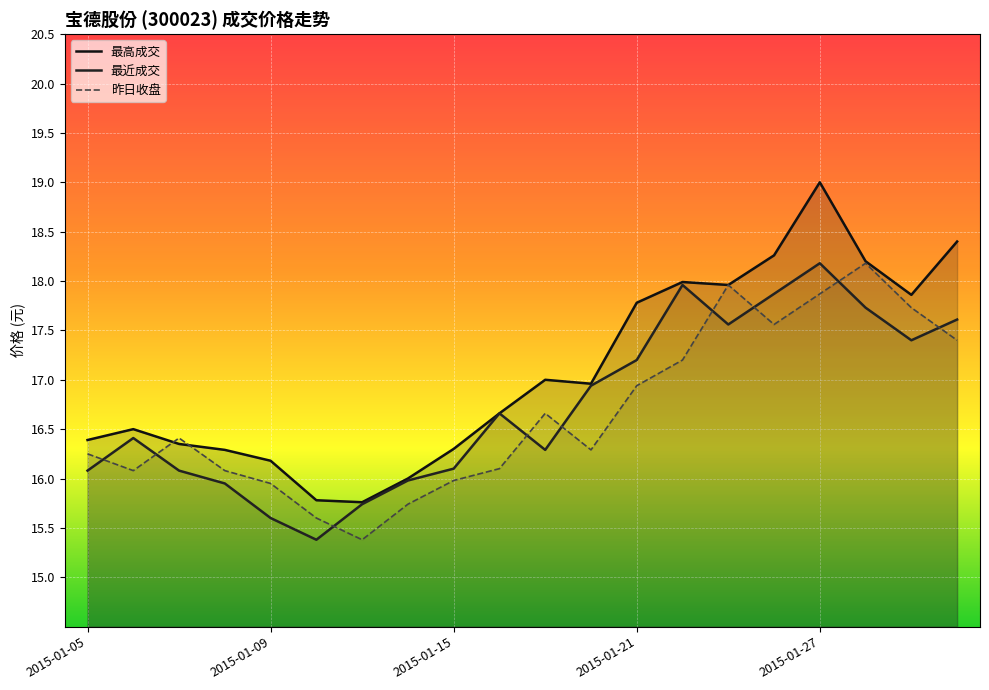

True or false: 最高成交 and 最近成交 intersect in this chart.

False